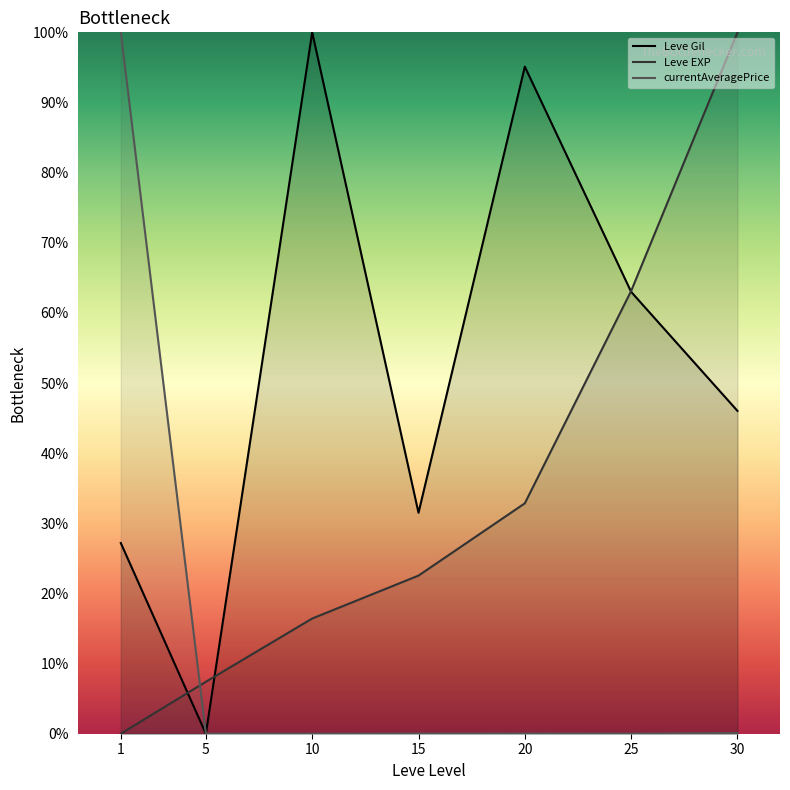

Which category has the highest value in the Leve EXP series?

30